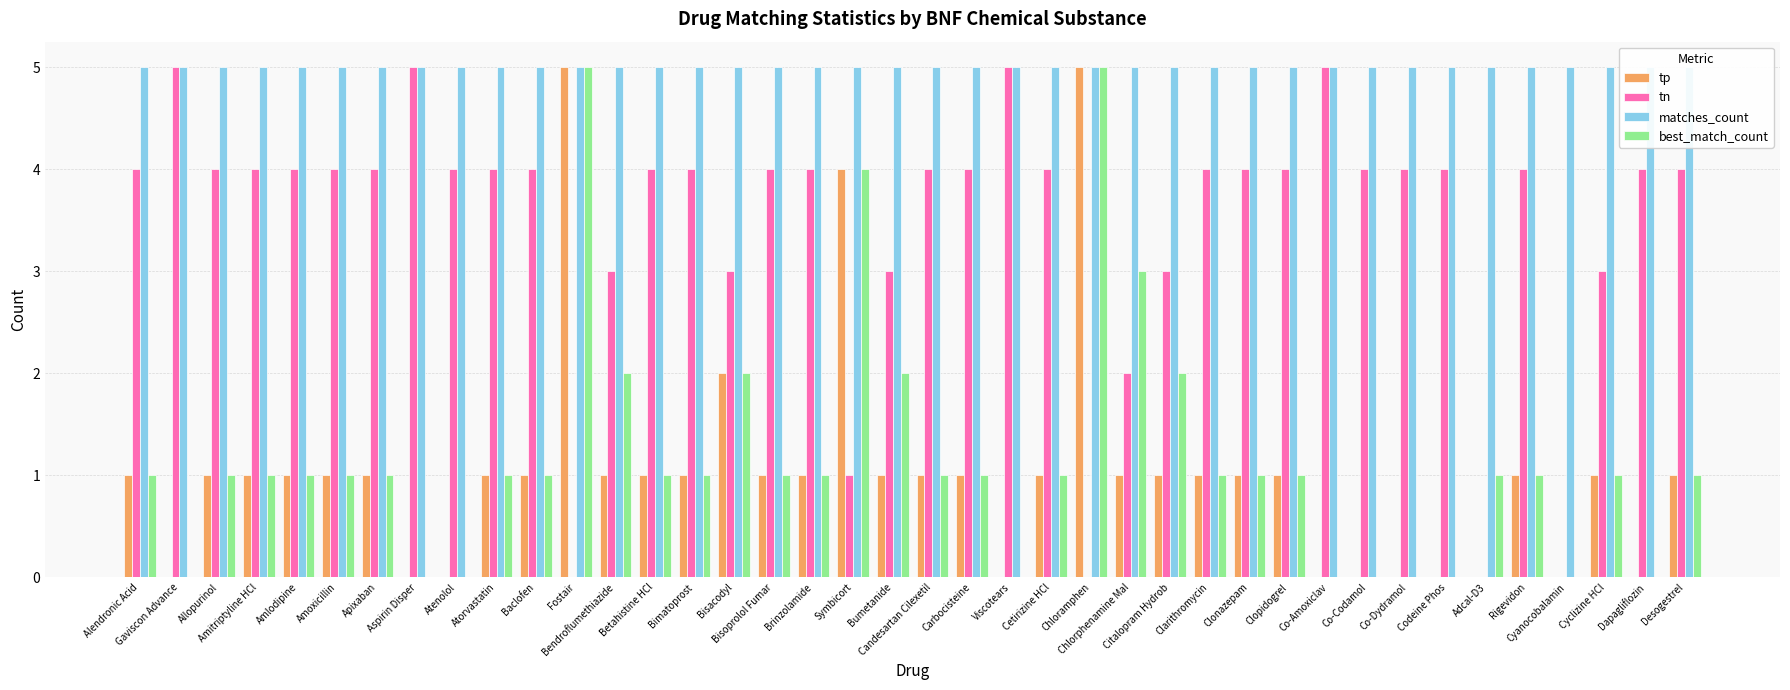

How many data points in tn are above 4?

4